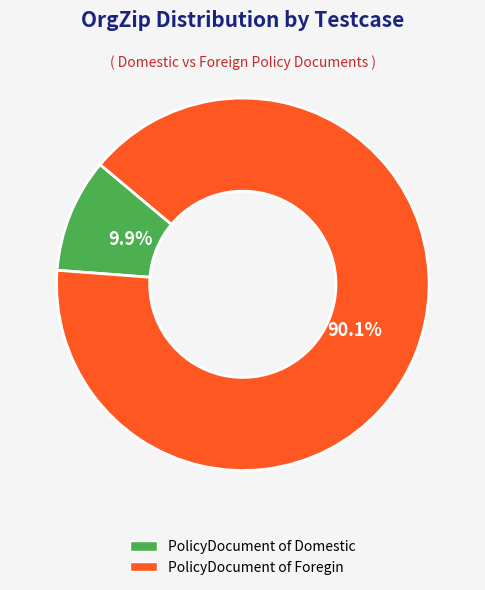

Count the number of slices in the pie.

2